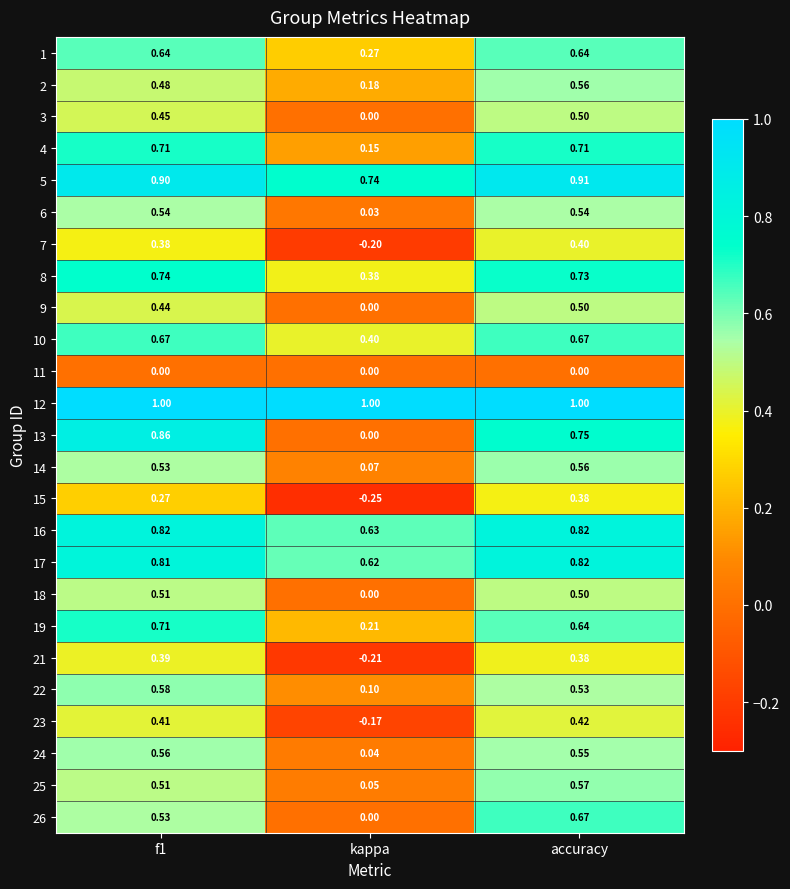

How many values in 21 are below zero?

1